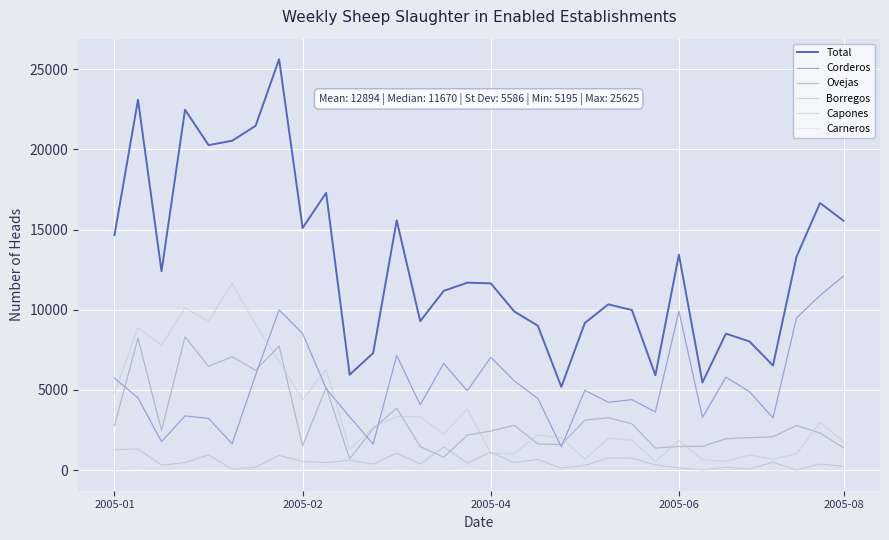

What is the maximum value for Corderos?

12106